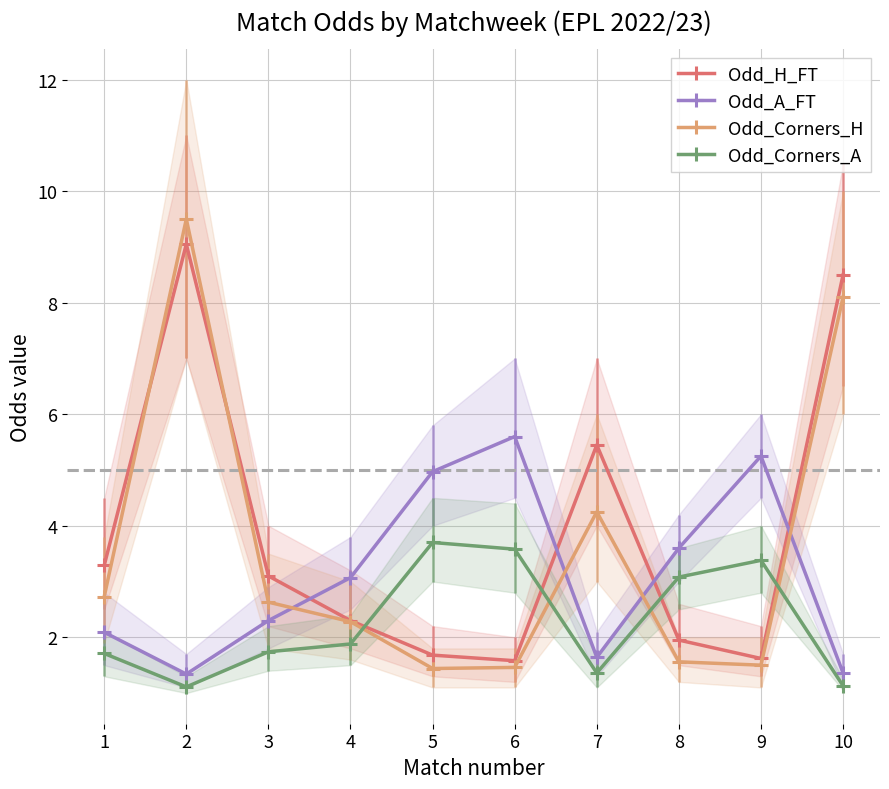

How many data points in Odd_A_FT are above 3?

5